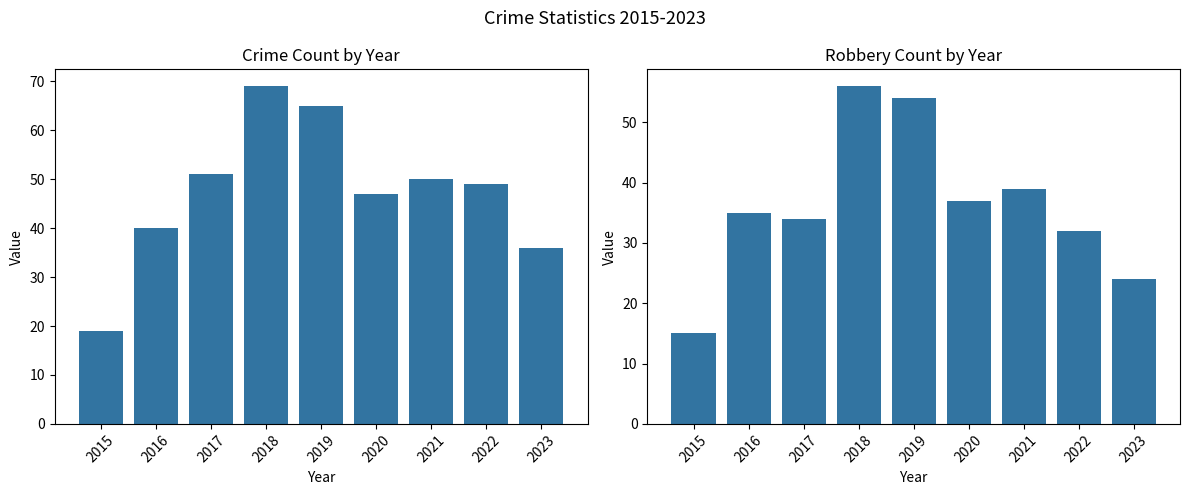

At how many categories does at least one series exceed 63?

2